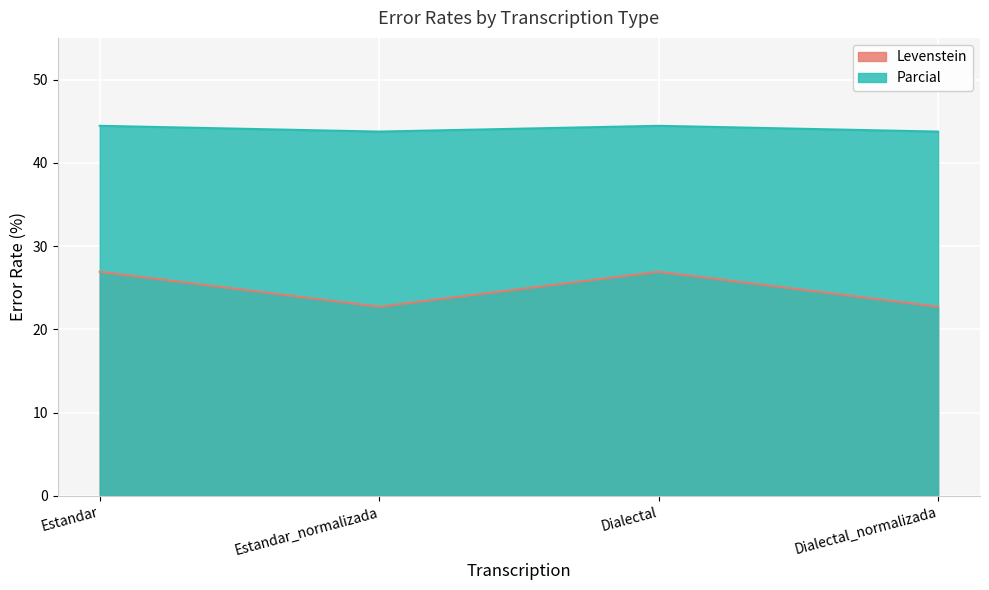

True or false: Parcial and Levenstein cross at least once.

False